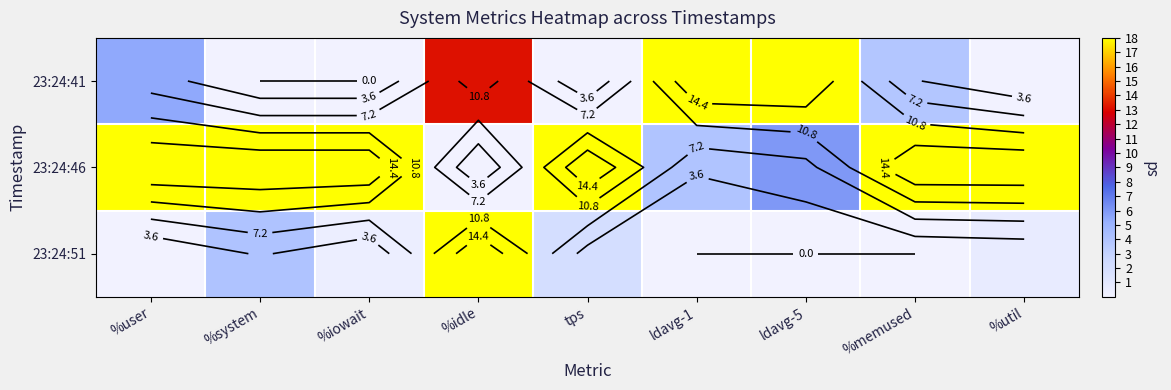

How many values in the 23:24:41 series exceed 3?

5